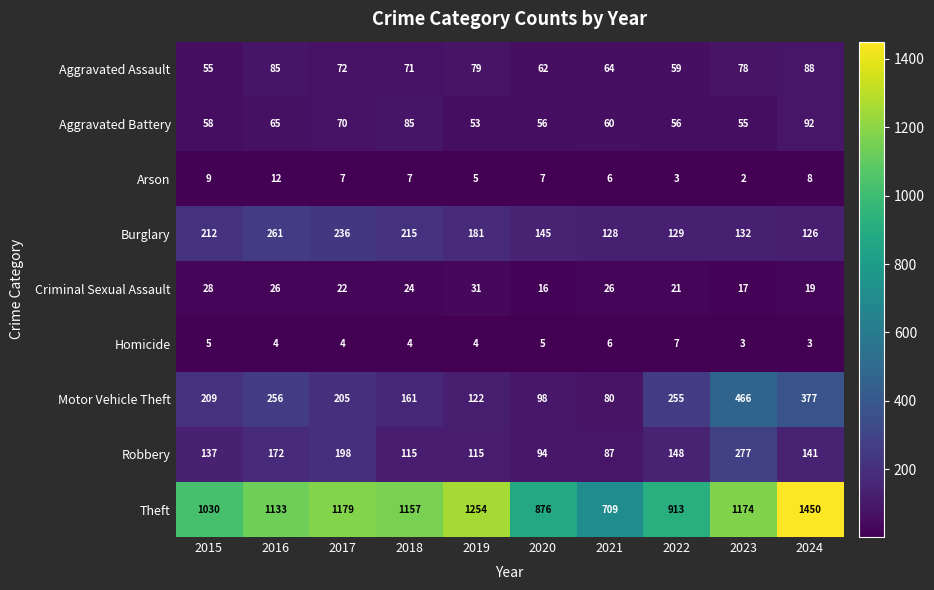

At 2024, list the series in order from largest to smallest.

Theft, Motor Vehicle Theft, Robbery, Burglary, Aggravated Battery, Aggravated Assault, Criminal Sexual Assault, Arson, Homicide